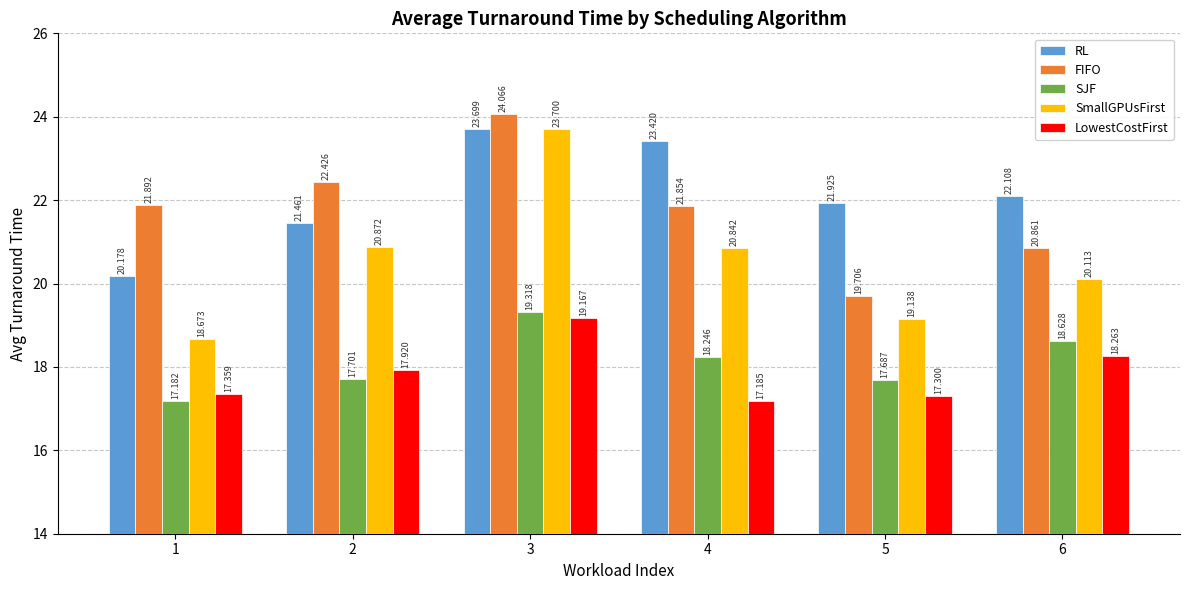

Reading right to left, extract all data points from this chart.

RL: 22.1	21.9	23.4	23.7	21.5	20.2
FIFO: 20.9	19.7	21.9	24.1	22.4	21.9
SJF: 18.6	17.7	18.2	19.3	17.7	17.2
SmallGPUsFirst: 20.1	19.1	20.8	23.7	20.9	18.7
LowestCostFirst: 18.3	17.3	17.2	19.2	17.9	17.4